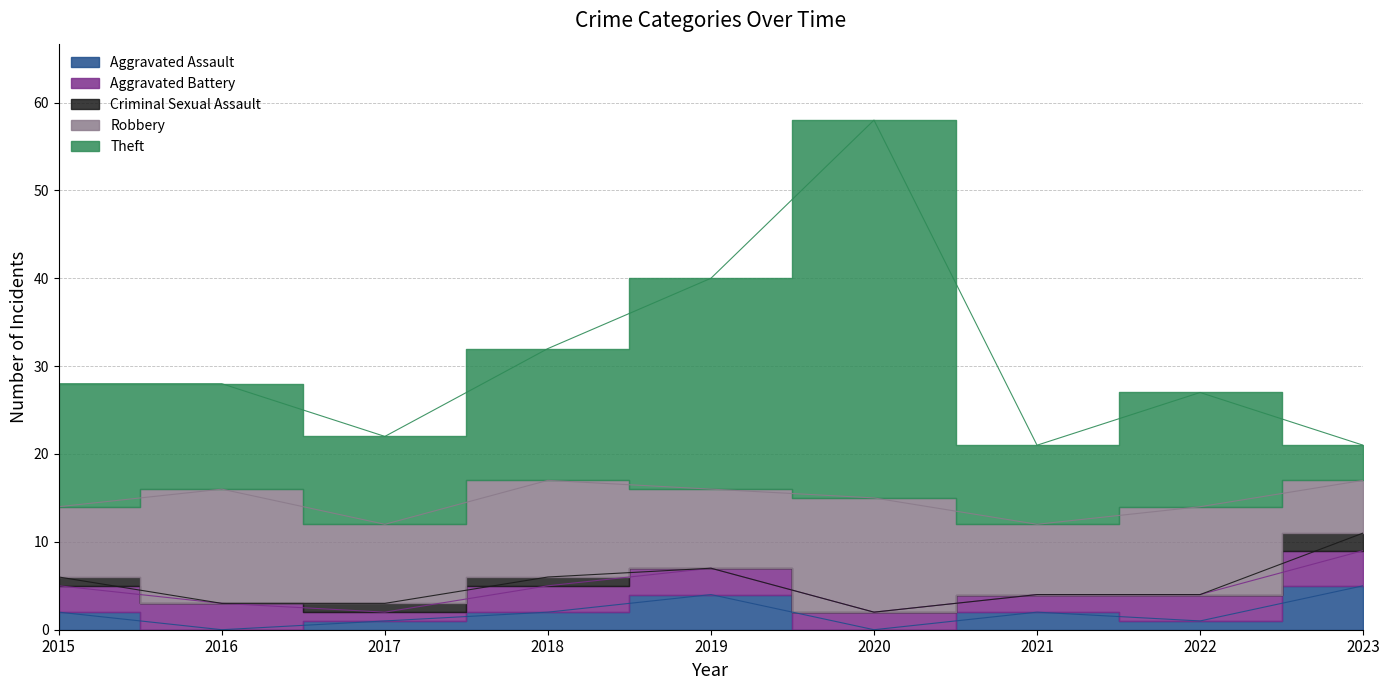

What is the spread (max minus min) of values at 2021?

9